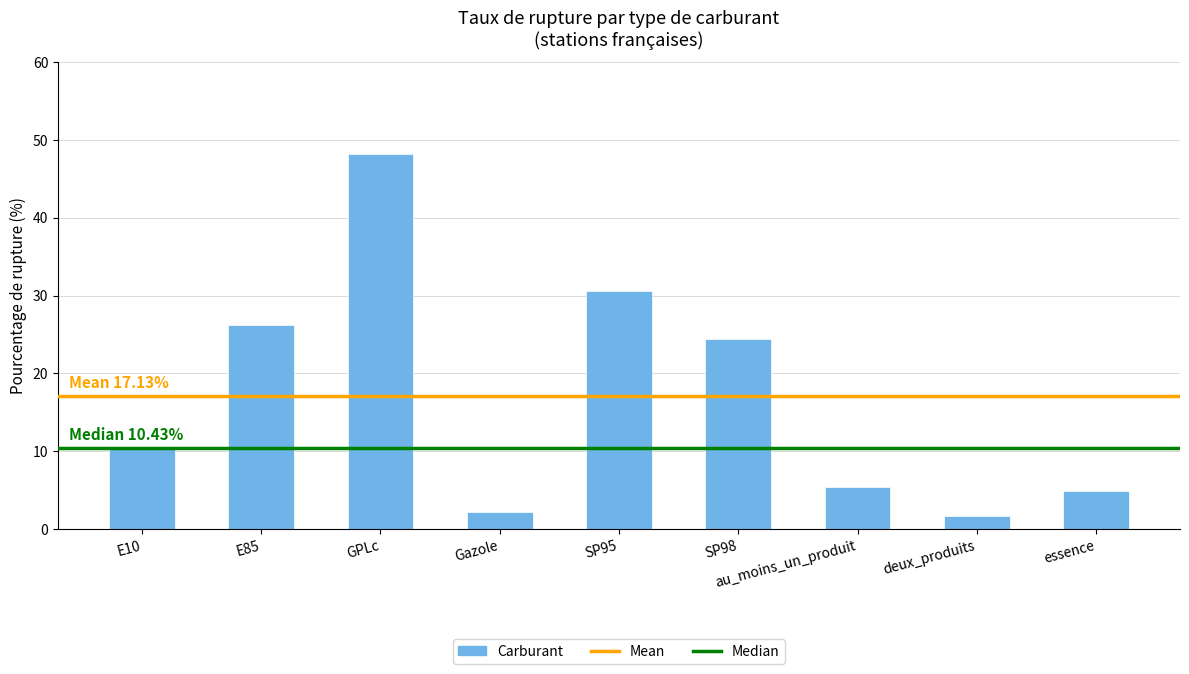

Are the bars grouped side by side (vs. stacked)?

No